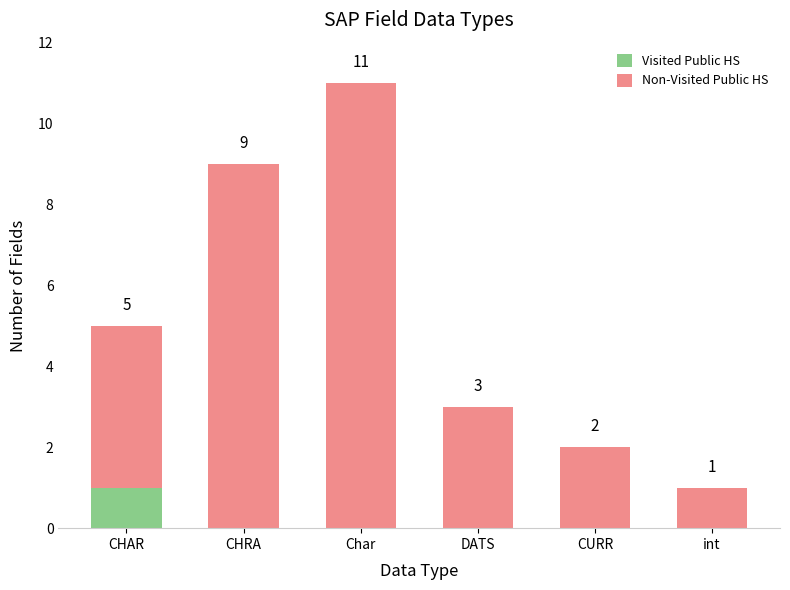

What are all the series names shown in the legend?

Visited Public HS, Non-Visited Public HS